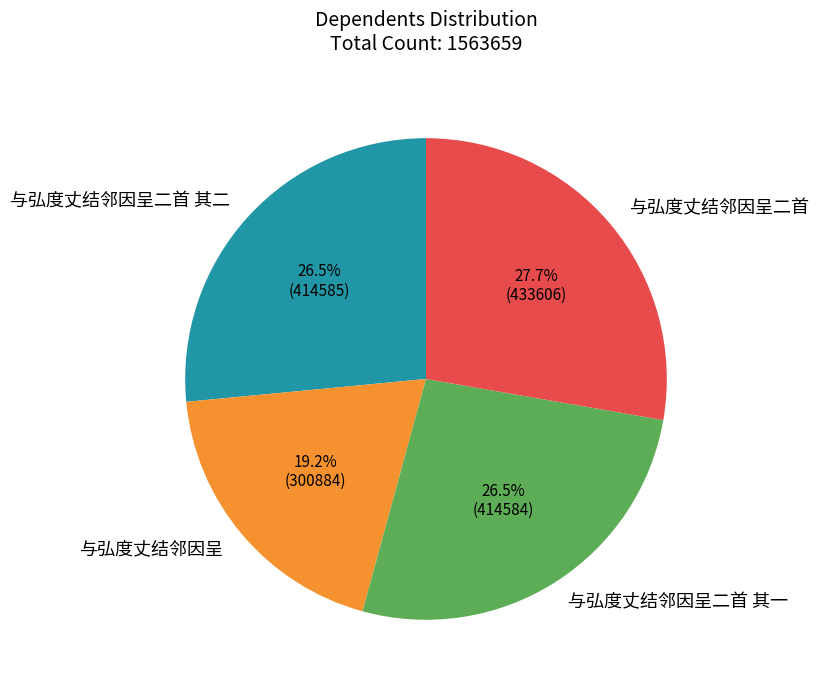

Combined, do 与弘度丈结邻因呈 and 与弘度丈结邻因呈二首 其二 account for over 50%?

No